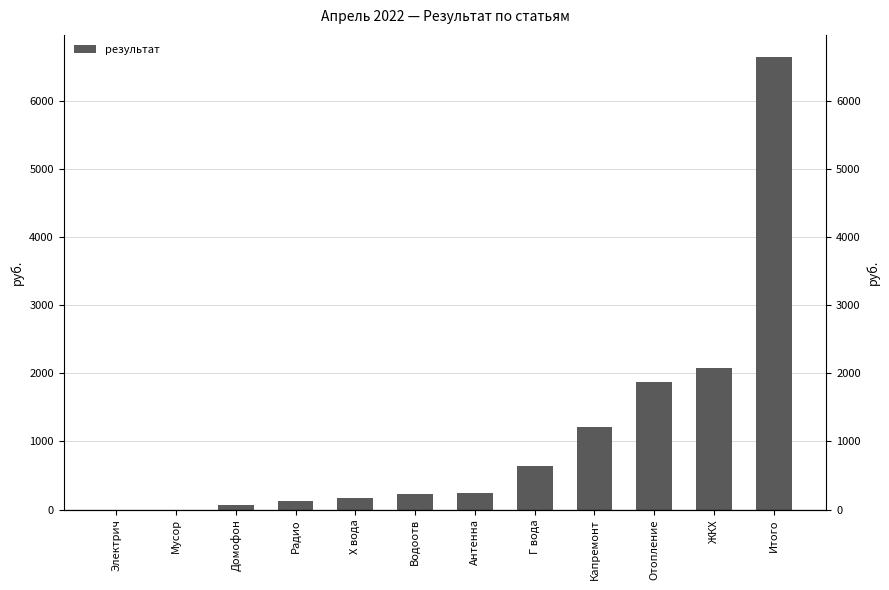

Are the bars horizontal?

No